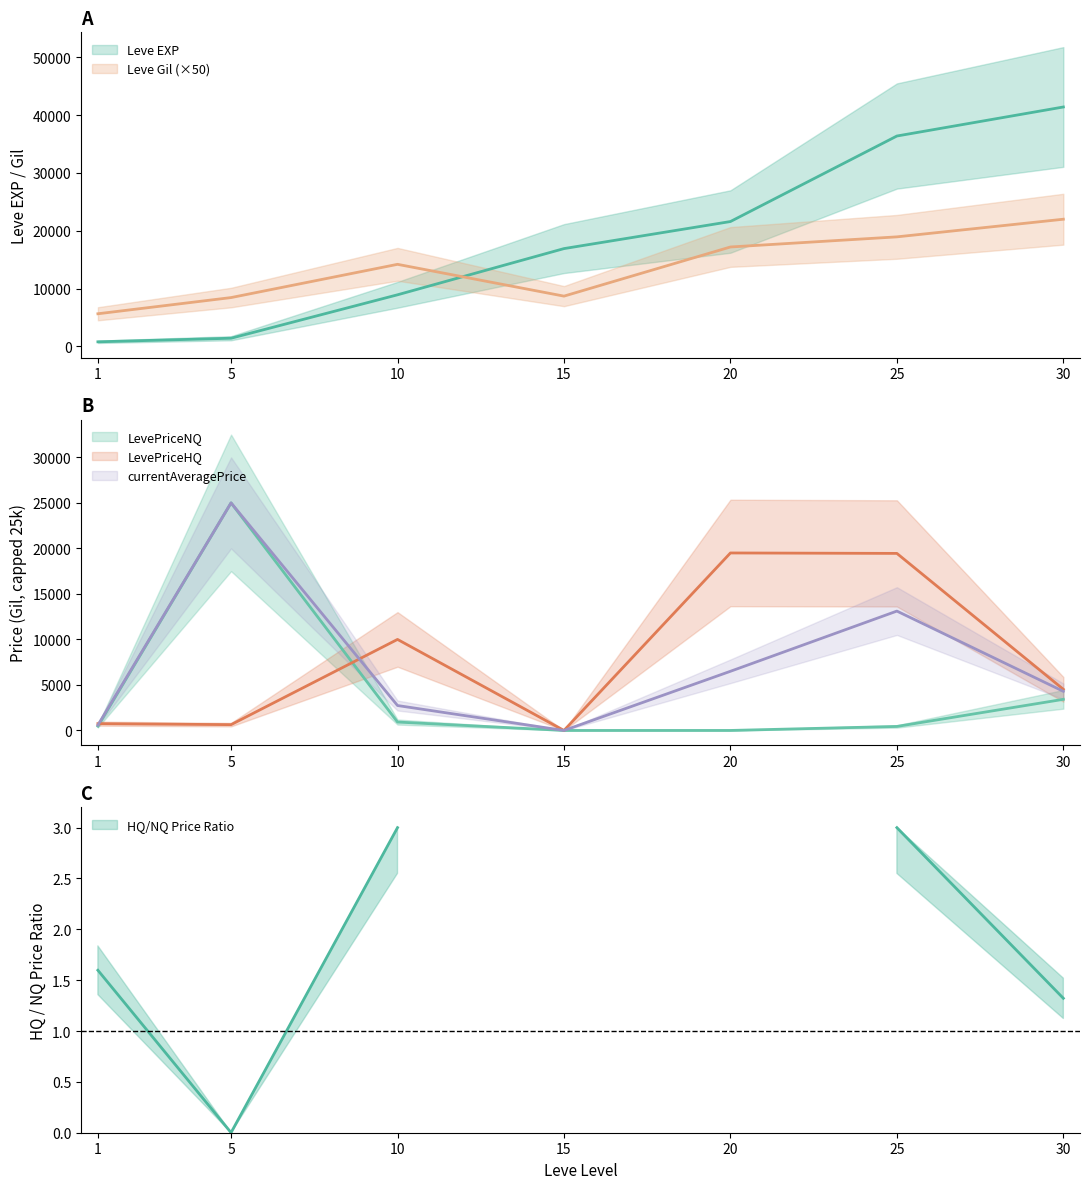

At which category does LevePriceHQ reach its first local valley?

5